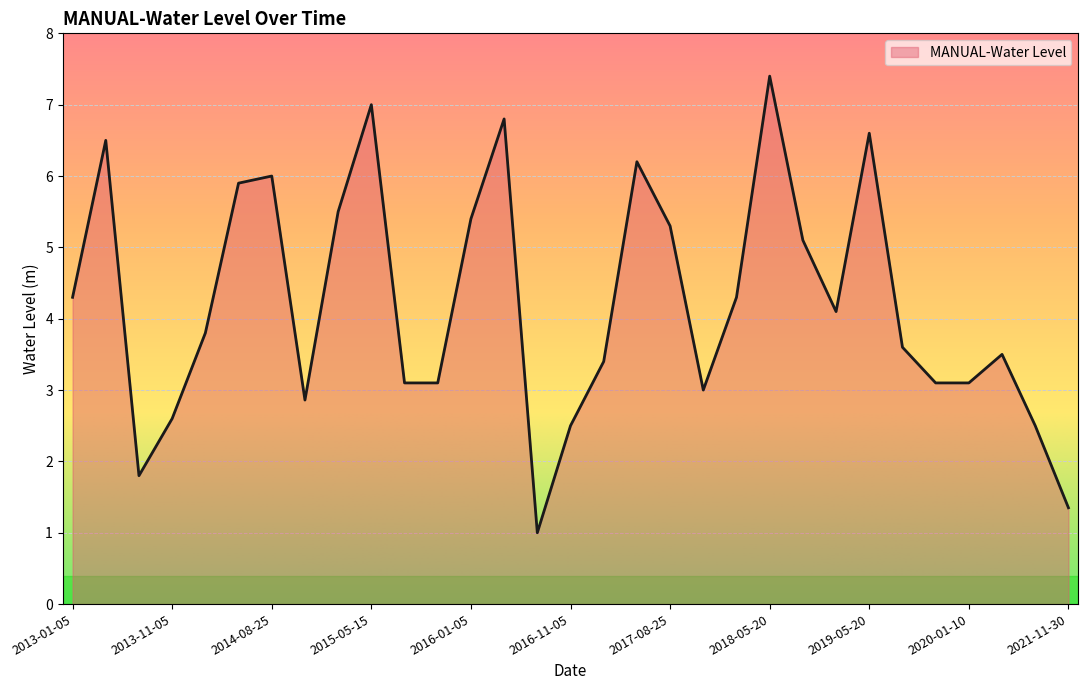

What is the difference between the maximum and minimum values?

6.4